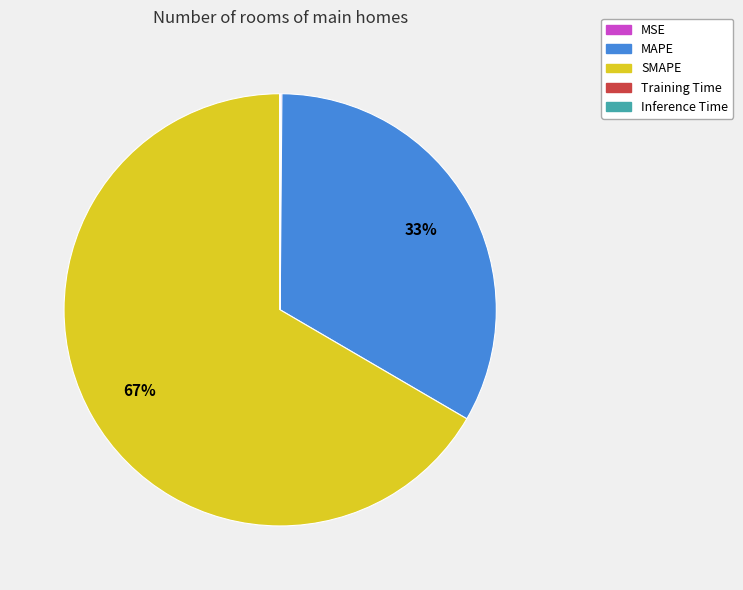

Which slice represents more than half of the pie?

SMAPE